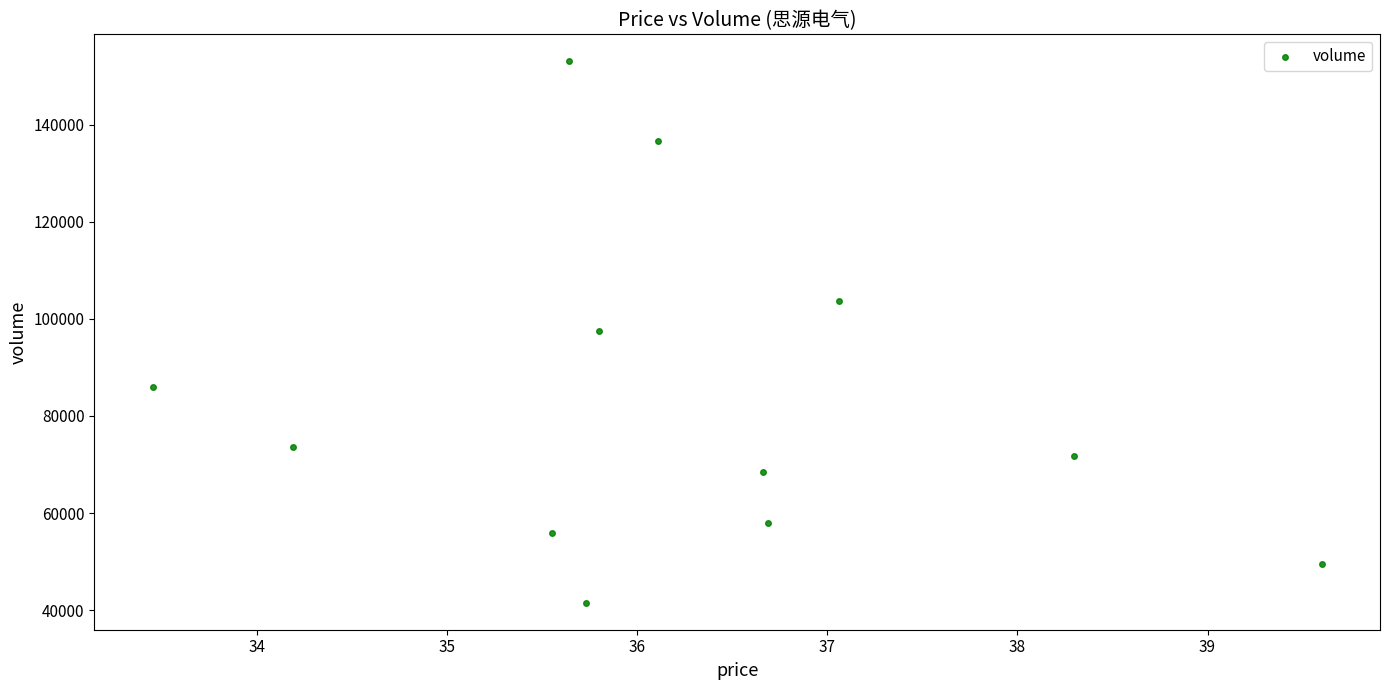

What is the average Y value?

82977